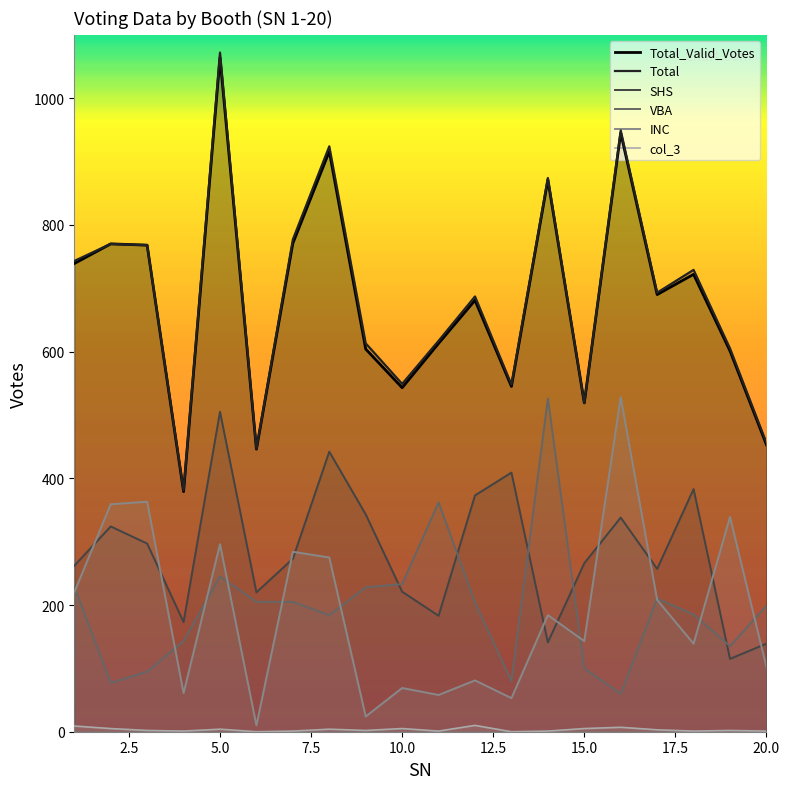

In Total, how many points are higher than both neighbors (excluding endpoints)?

7